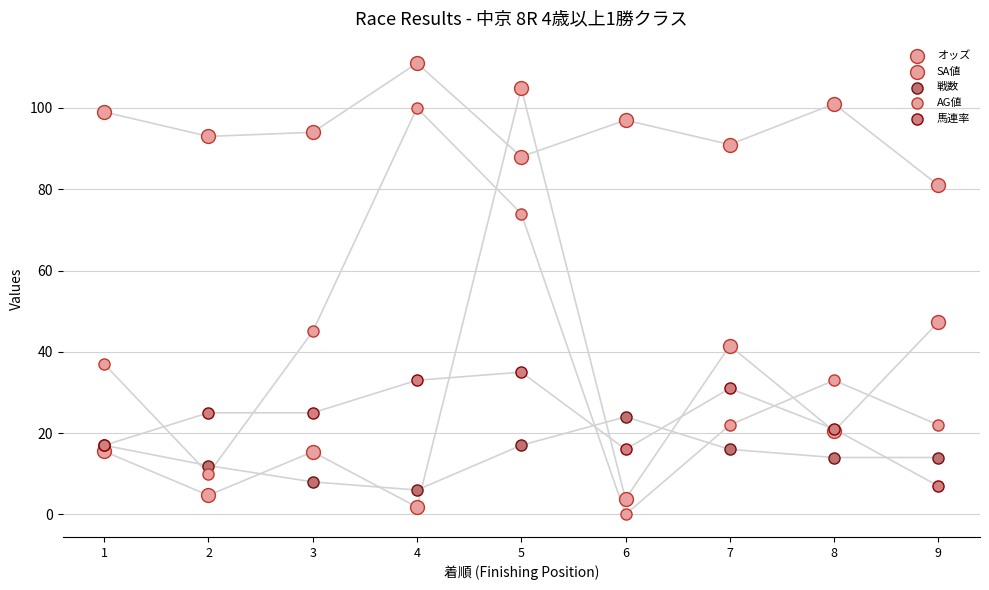

Which series contains the lowest Y value?

AG値